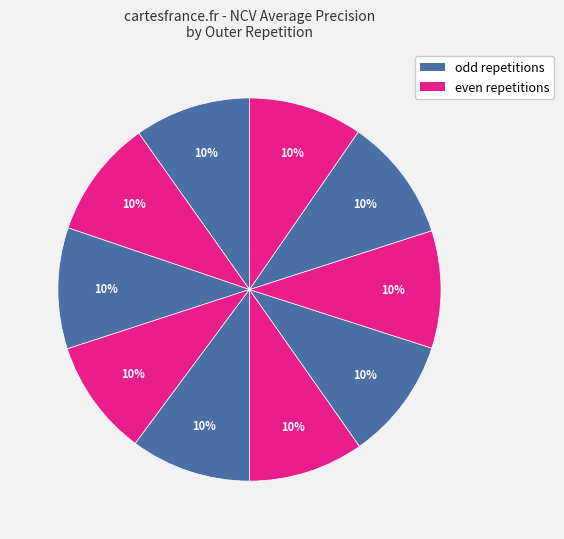

How many slices are in this pie chart?

10